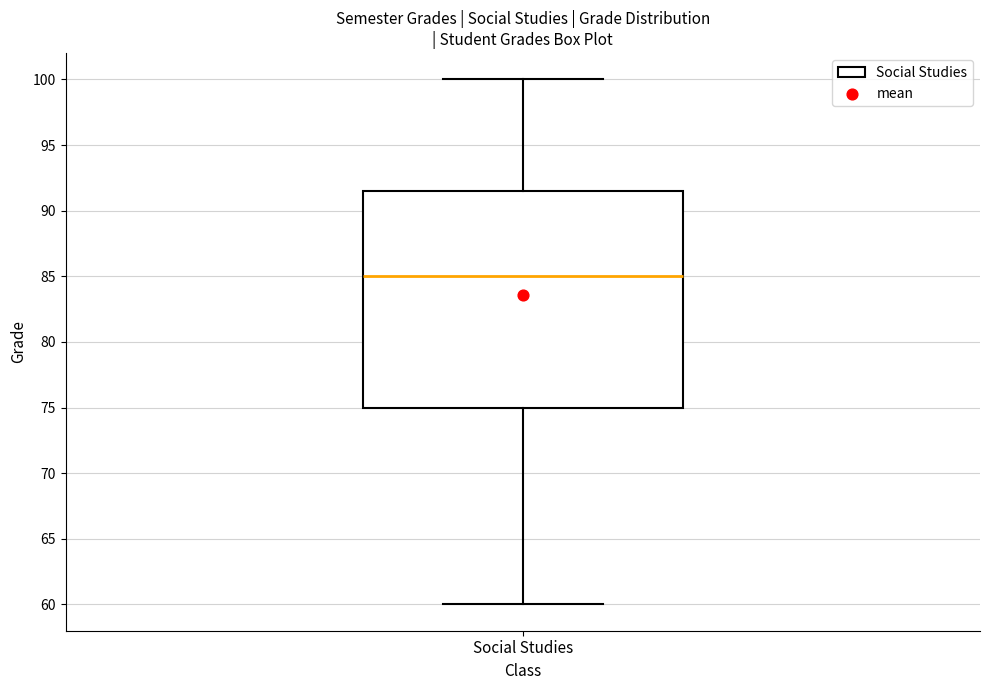

Where does the median line of the box for Social Studies sit on the y-axis? The values are not printed on the chart, so give them approximately, as read against the axis.

85.0